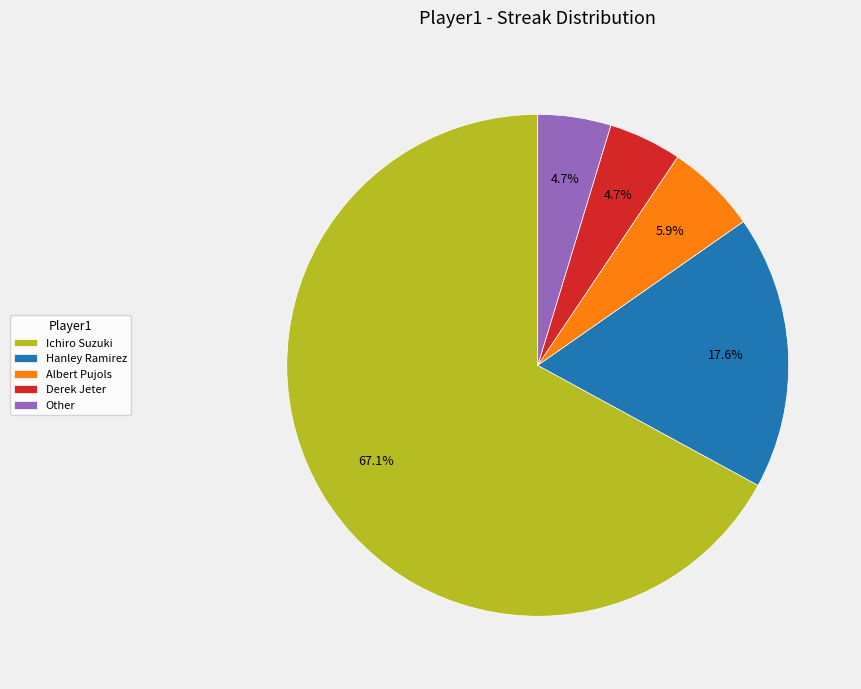

Count the number of slices in the pie.

5